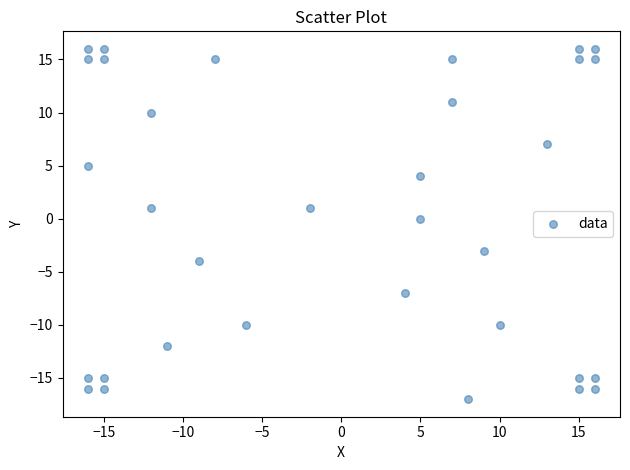

What is the range of Y values (max minus min)?

33